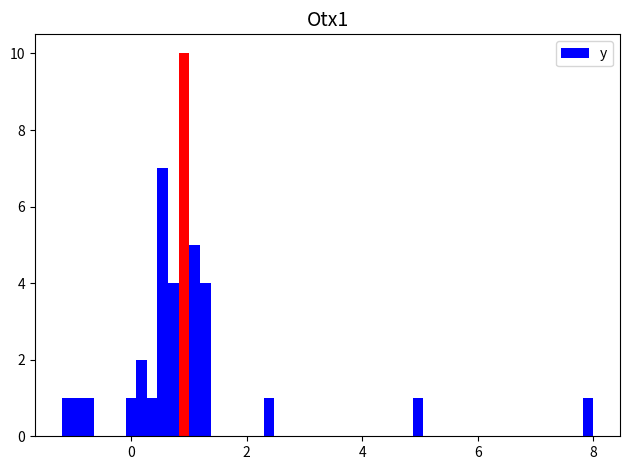

Around what value on the x-axis is the tallest bar? Give the approximate position of its centre, as read against the axis.

1.0